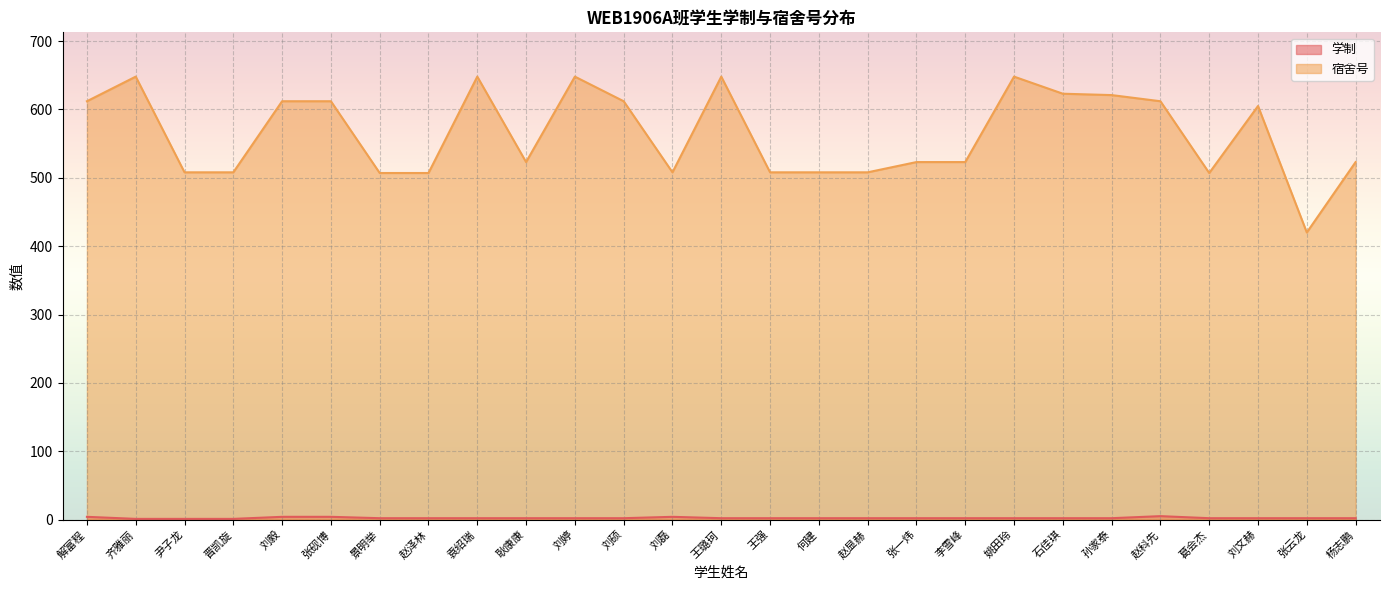

Reading right to left, what are all the values shown in this chart?

学制: 杨志鹏=2	张云龙=2	刘文赫=2	葛会杰=2	赵科先=5	孙家泰=2	石佳琪=2	姚田玲=2	李雪峰=2	张一炜=2	赵显赫=2	何建=2	王强=2	王璐珂=2	刘磊=4	刘硕=2	刘婷=2	耿康康=2	袁绍瑞=2	赵泽林=2	景明举=2	张砚博=4	刘毅=4	晋凯旋=1	尹子龙=1	齐雅丽=1	解富程=4
宿舍号: 杨志鹏=523	张云龙=420	刘文赫=605	葛会杰=507	赵科先=612	孙家泰=621	石佳琪=623	姚田玲=648	李雪峰=523	张一炜=523	赵显赫=508	何建=508	王强=508	王璐珂=648	刘磊=508	刘硕=612	刘婷=648	耿康康=523	袁绍瑞=648	赵泽林=507	景明举=507	张砚博=612	刘毅=612	晋凯旋=508	尹子龙=508	齐雅丽=648	解富程=612